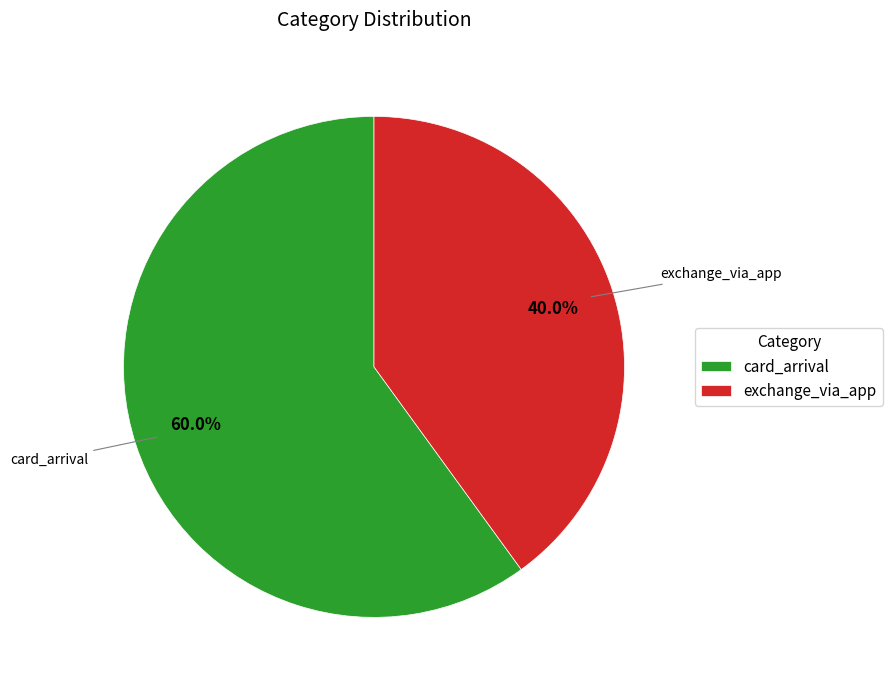

To the nearest percent, what is the difference between the card_arrival and exchange_via_app slice percentages?

20%